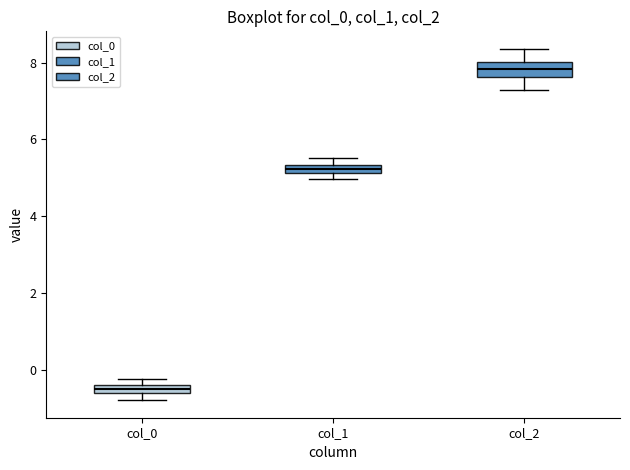

Which box has the highest median line?

col_2